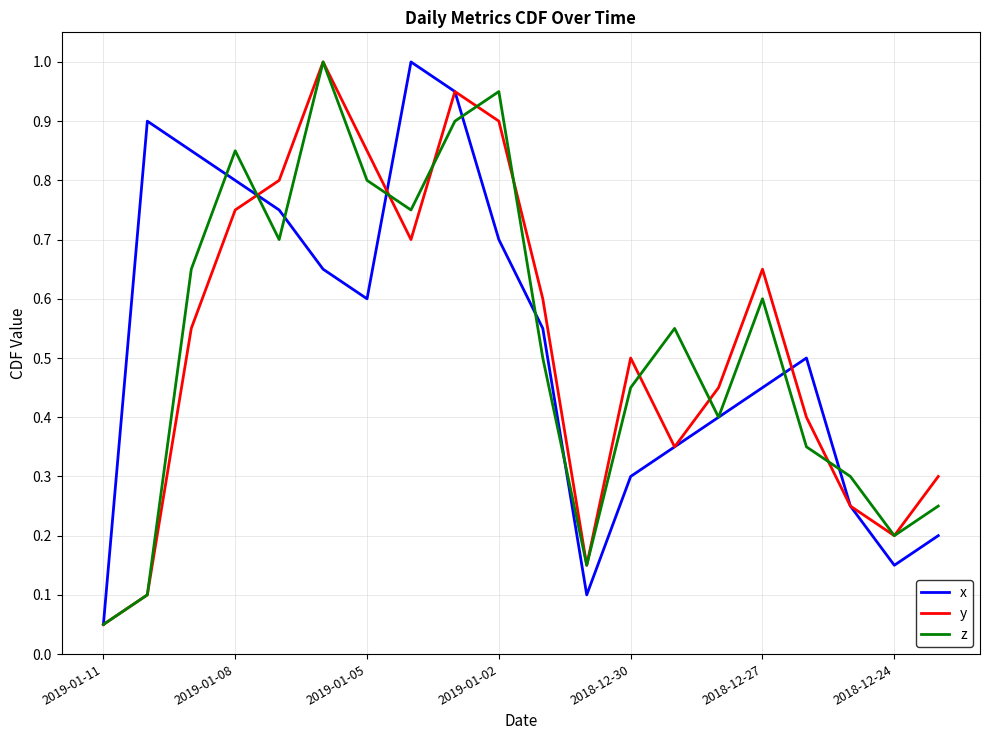

What is the highest value of the x series?

1.0